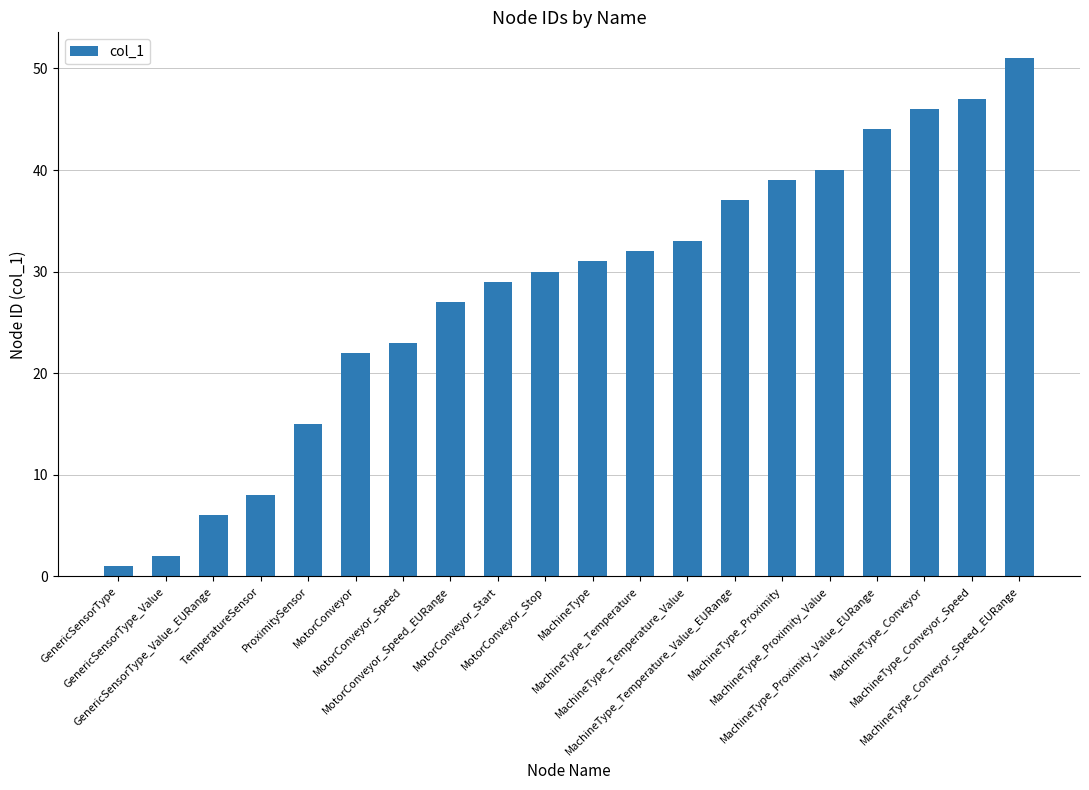

At which category does the chart reach its minimum across all series?

GenericSensorType